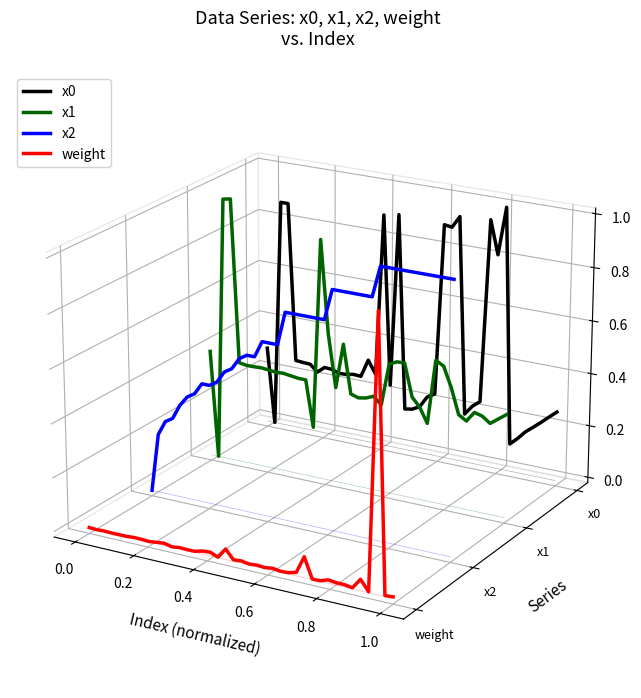

Does the chart display data point markers on the line(s)?

No